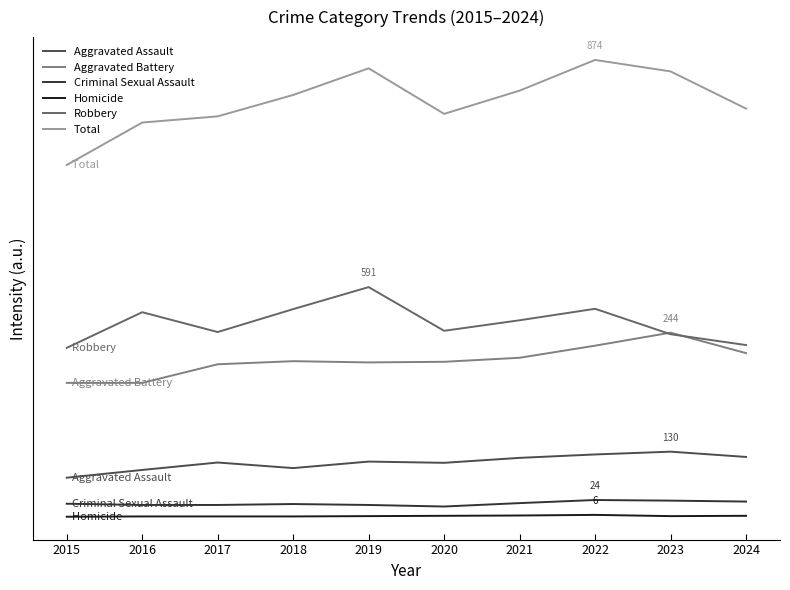

Is the value of Total at 2023 greater than the value of Homicide at 2021?

Yes